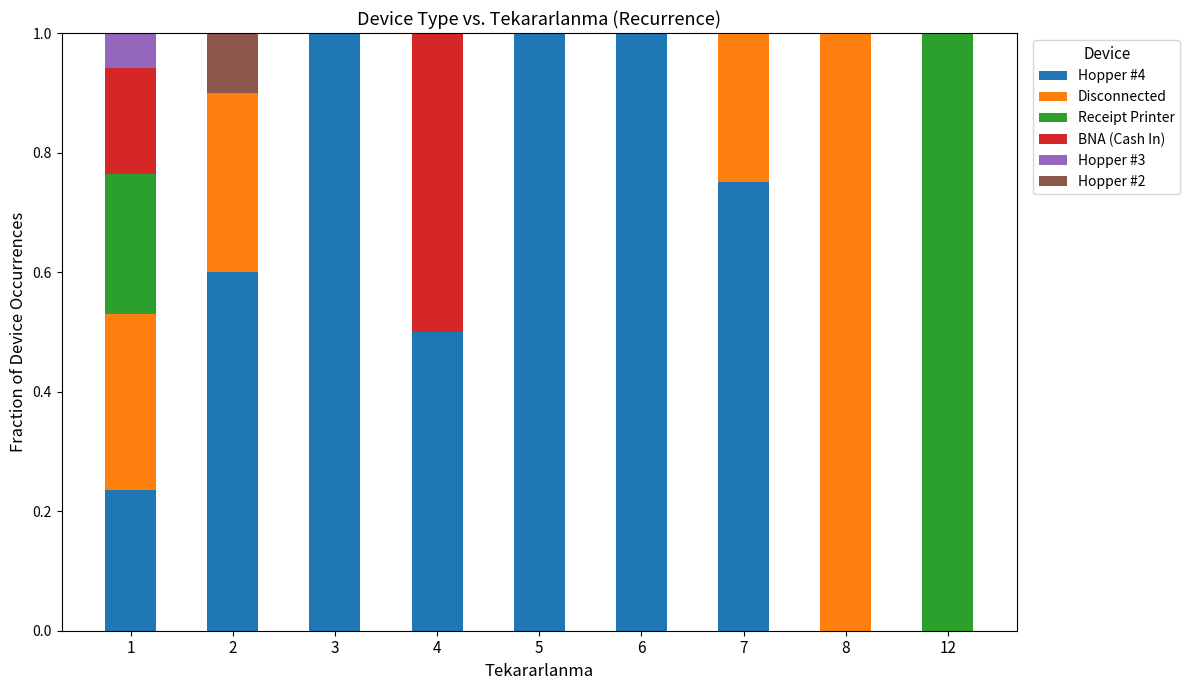

Is it true that Hopper #4 equals 0.8 at 2?

False